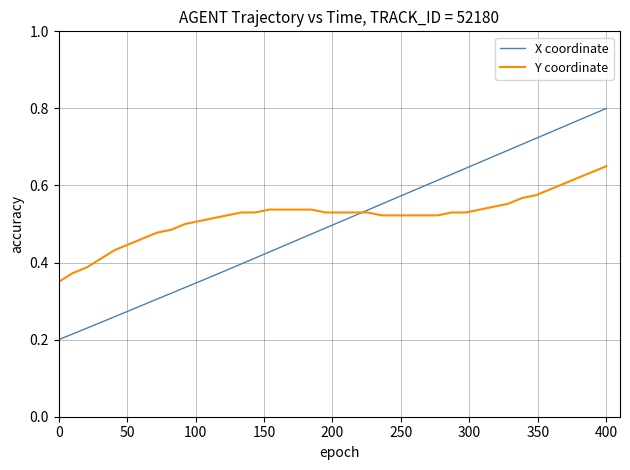

List the series in order of their peak value, lowest first.

Y coordinate, X coordinate